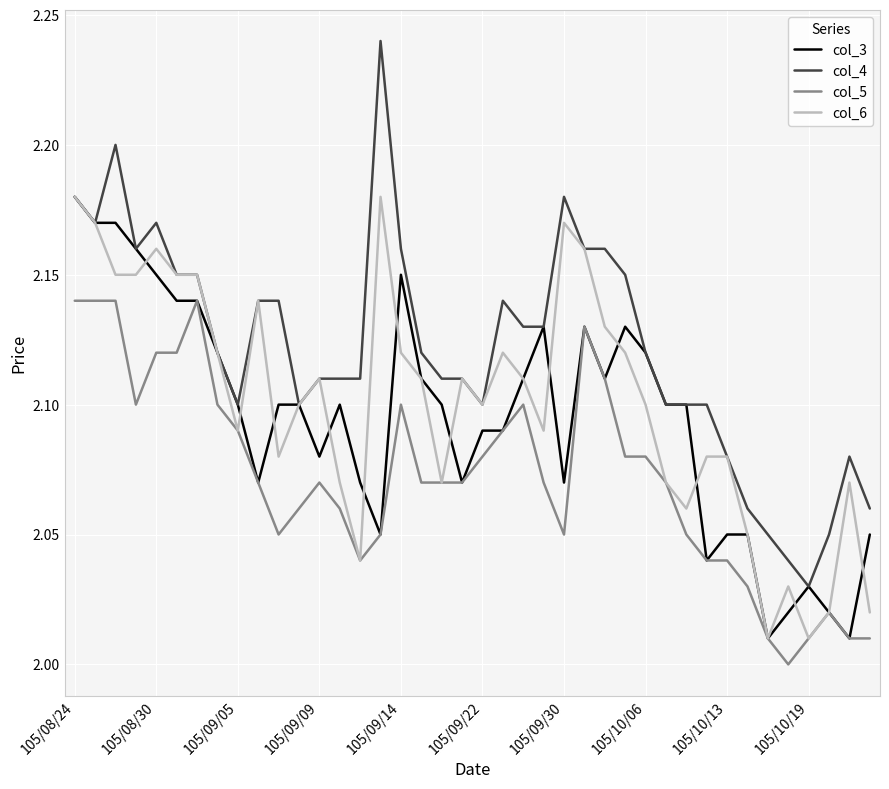

Which series has the largest total across all categories?

col_4